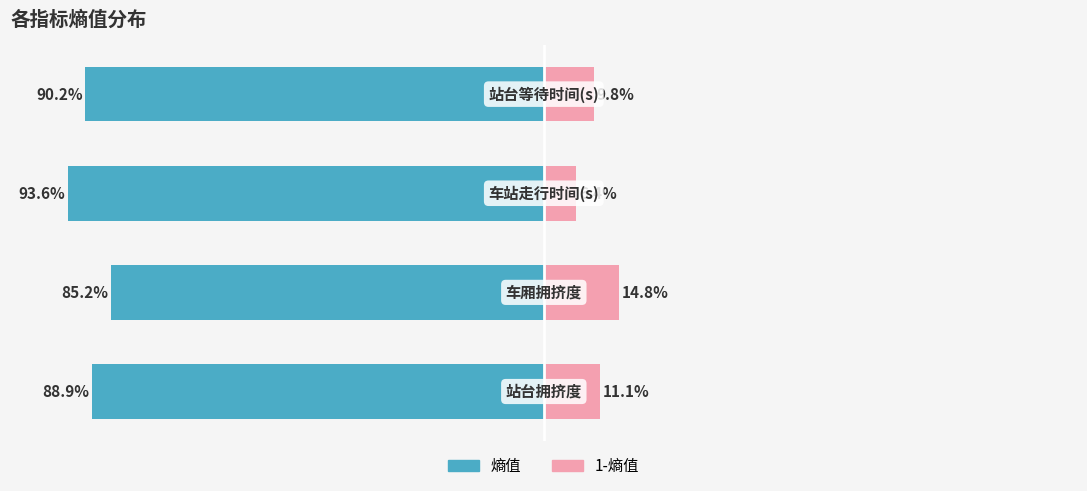

The value of 熵值 at 3 is -48.4. True or false?

False